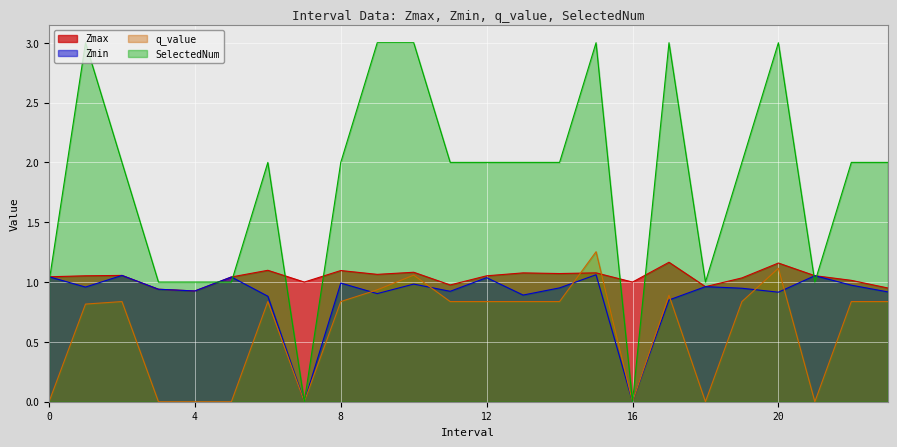

Where is Zmax nearest to the value 1?

7